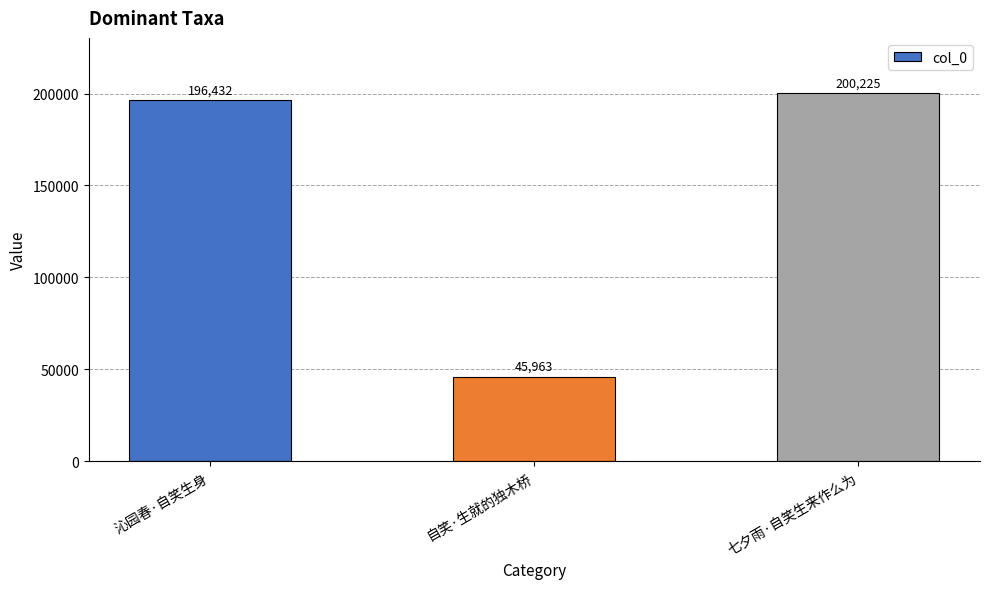

Is it true that the value at 七夕雨·自笑生来作么为 is 200225?

True